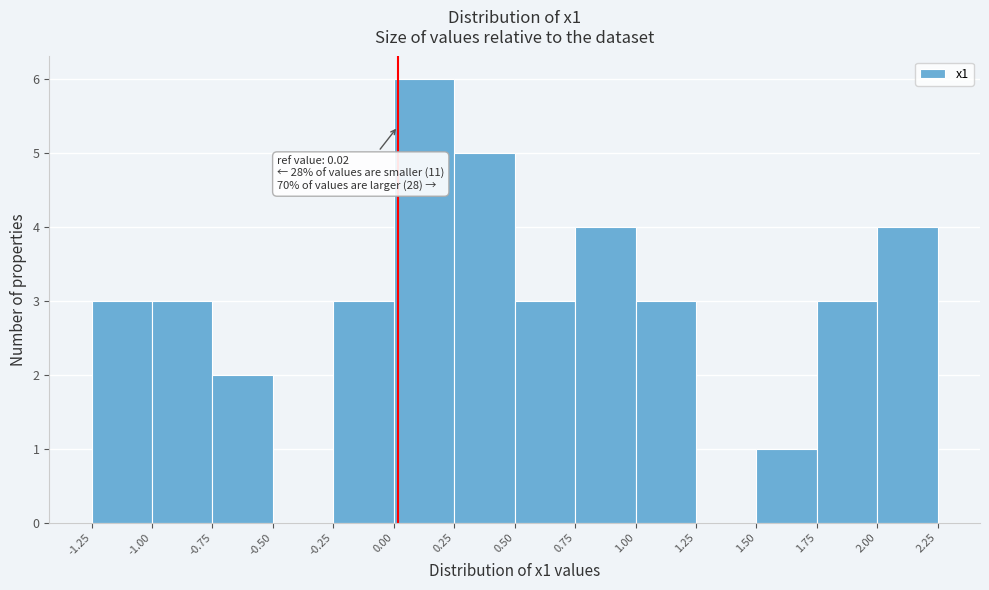

Over which range of the x-axis is the bar tallest?

0.00 to 0.25